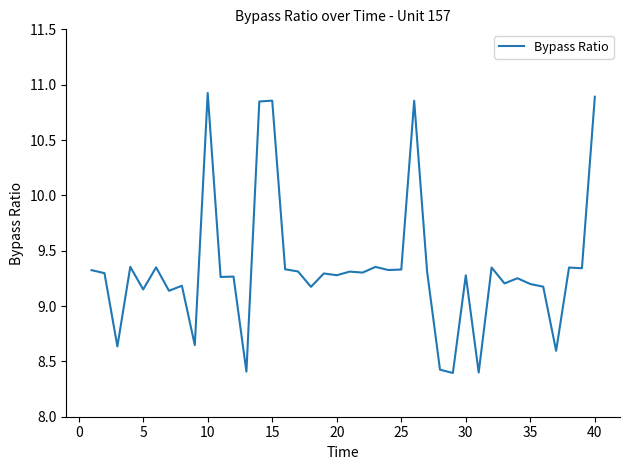

What is the difference between the maximum and minimum values?

2.5